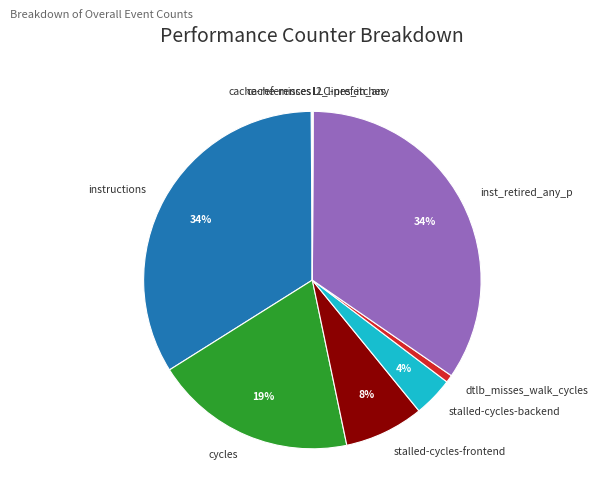

Is it true that cycles is 19% of the pie?

True